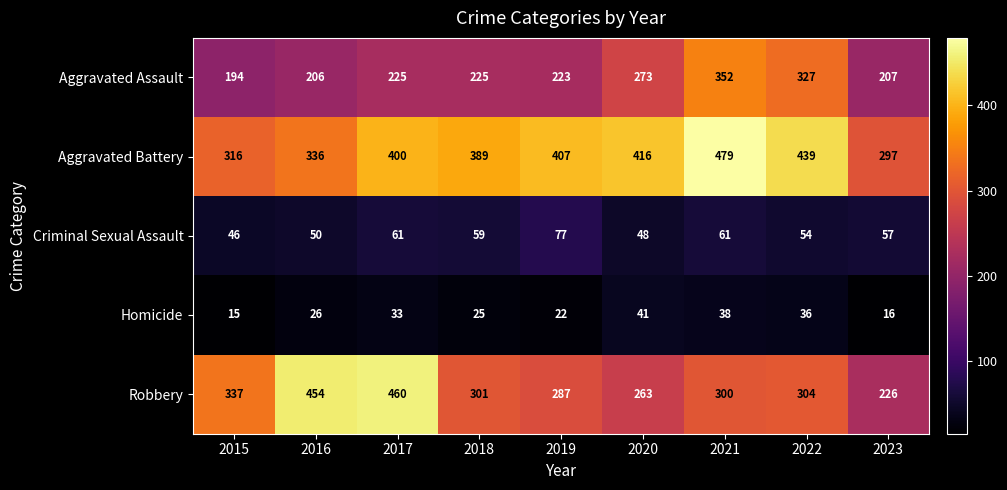

What value does the Criminal Sexual Assault series have at 2016?

50